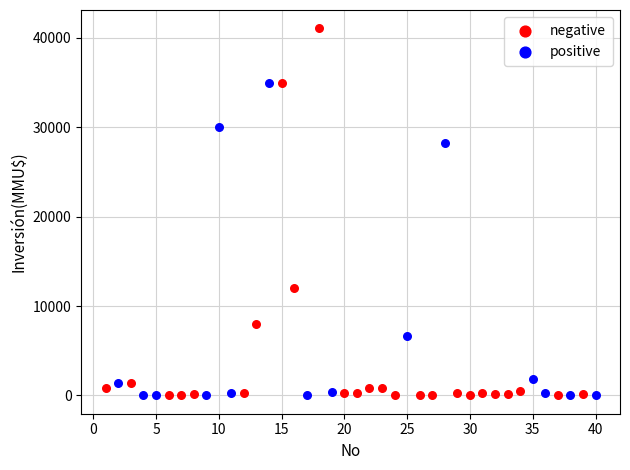

Which series reaches the maximum Y coordinate?

negative